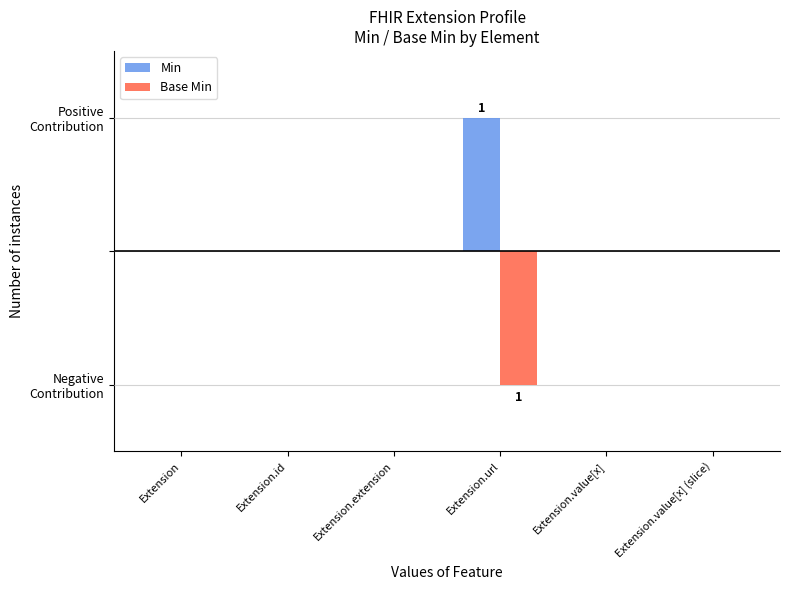

Rank the series by their average value, from lowest to highest.

Base Min, Min